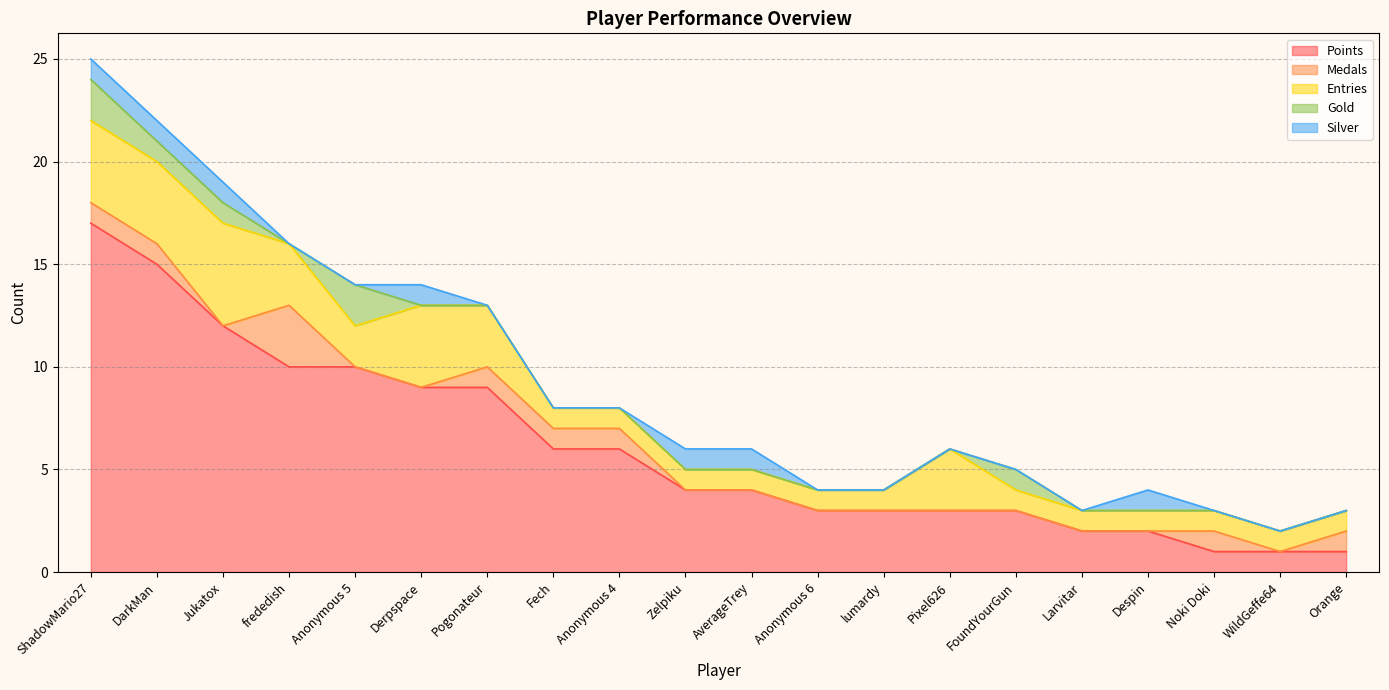

What is the label of the 5th point from the right?

Larvitar